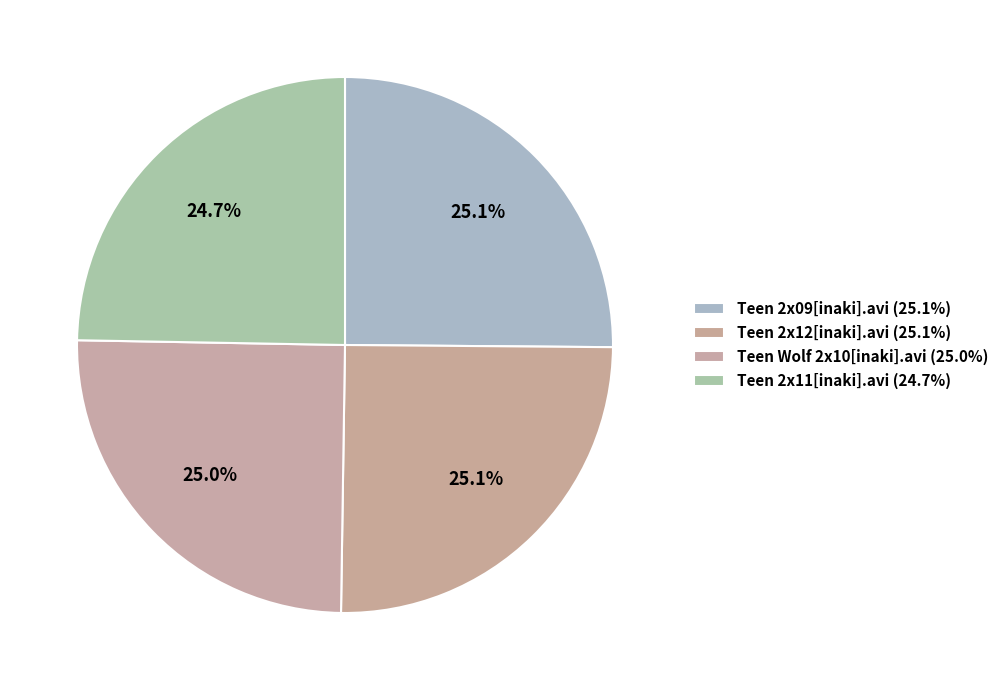

To the nearest percent, what portion does Teen 2x11[inaki].avi represent?

25%